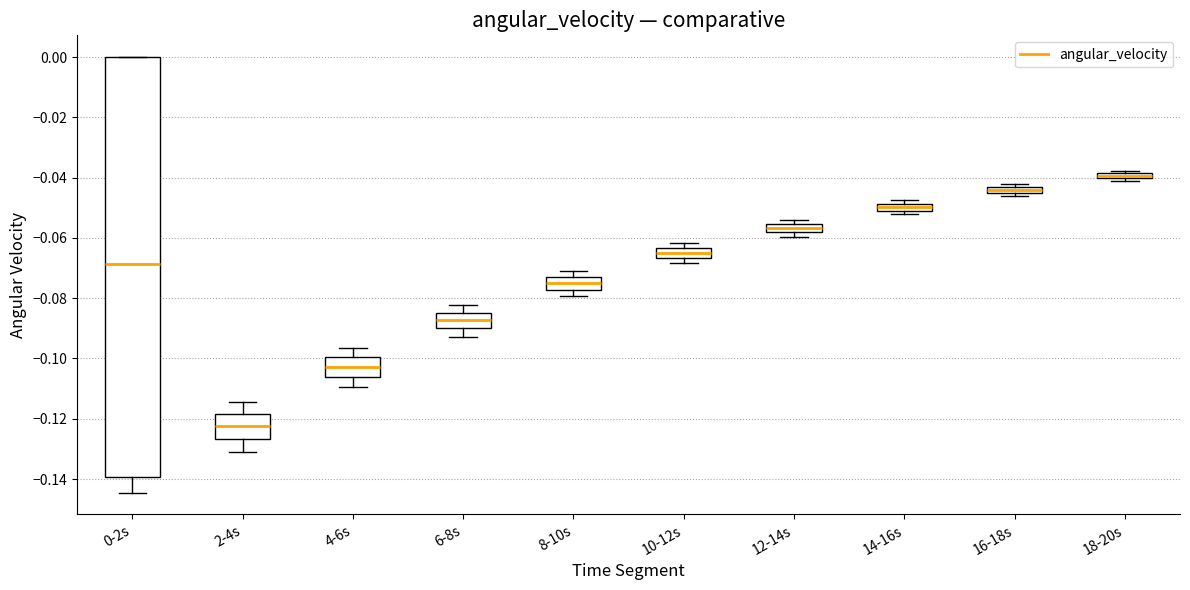

Which box has the lowest median line?

2-4s